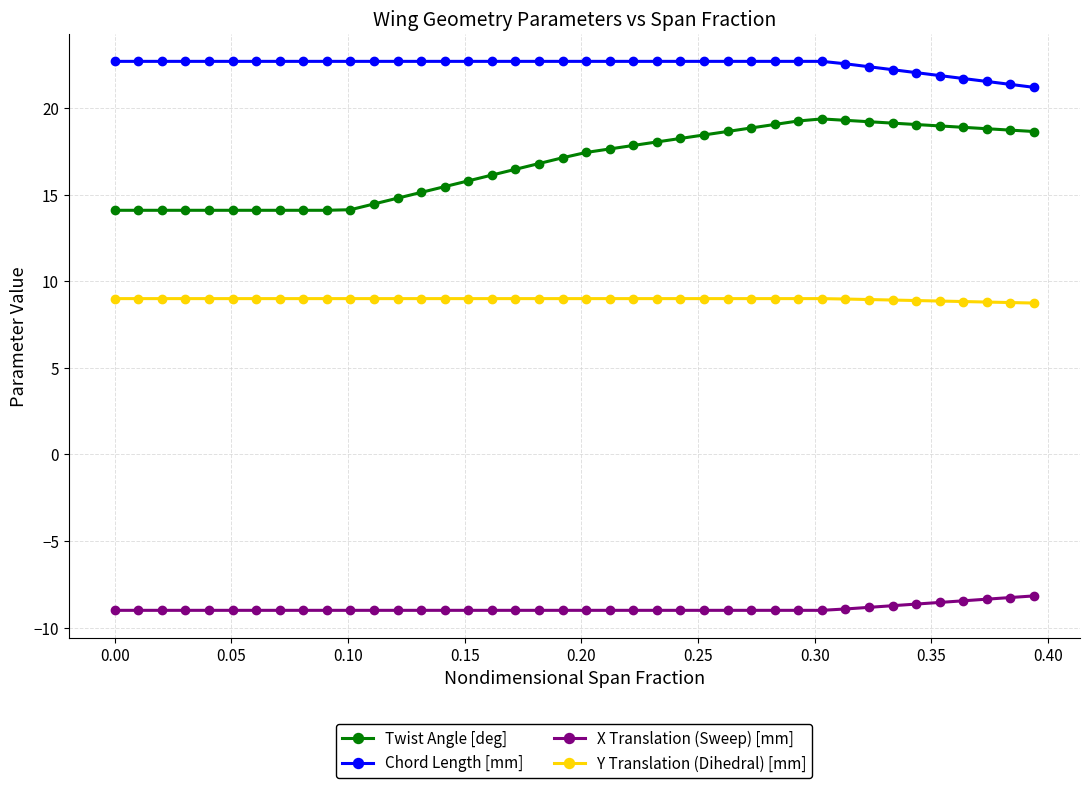

What is the value of the Y Translation (Dihedral) [mm] point at the 22nd from the left?

9.0